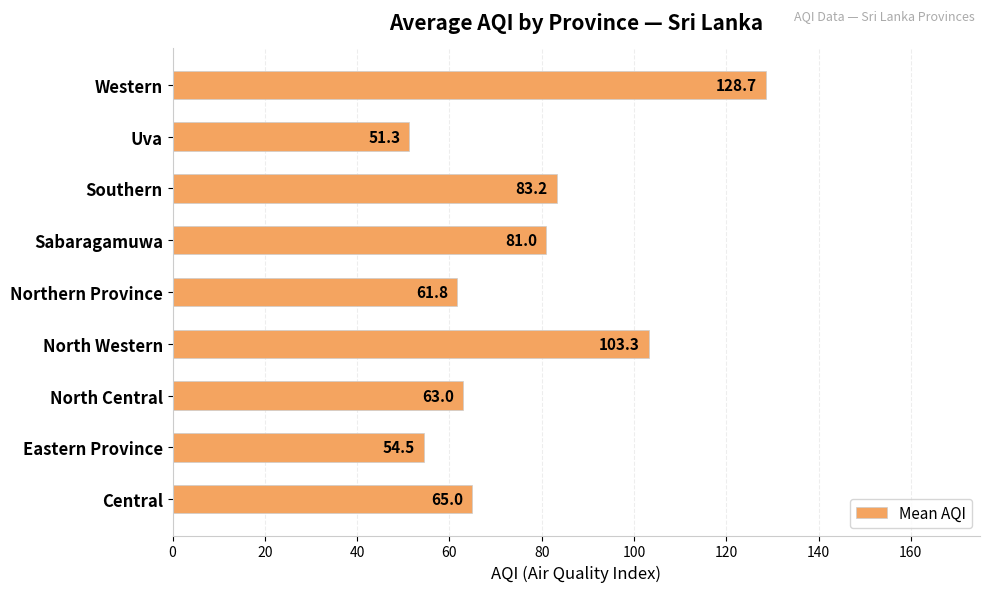

The value at Central is 42.9. True or false?

False